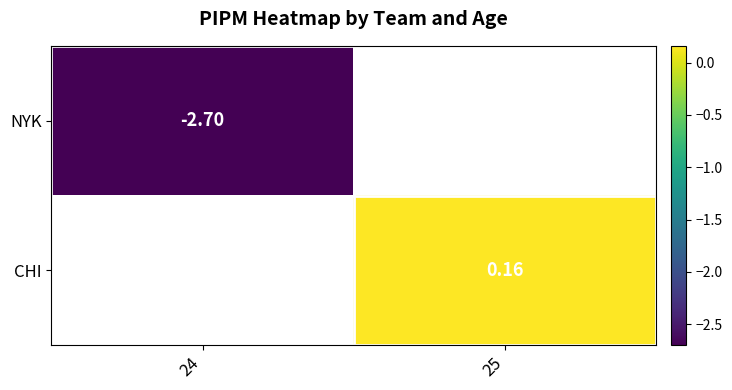

How many data points does each series have?

2